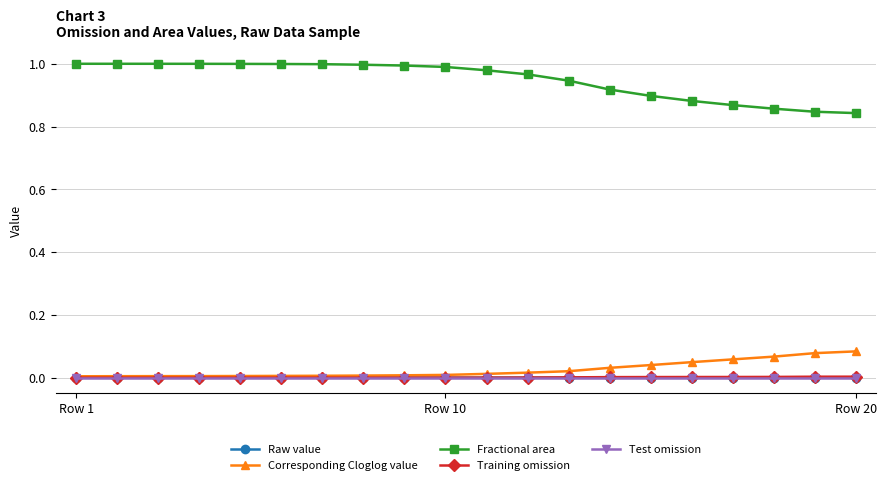

Which series has the largest range (max minus min)?

Fractional area